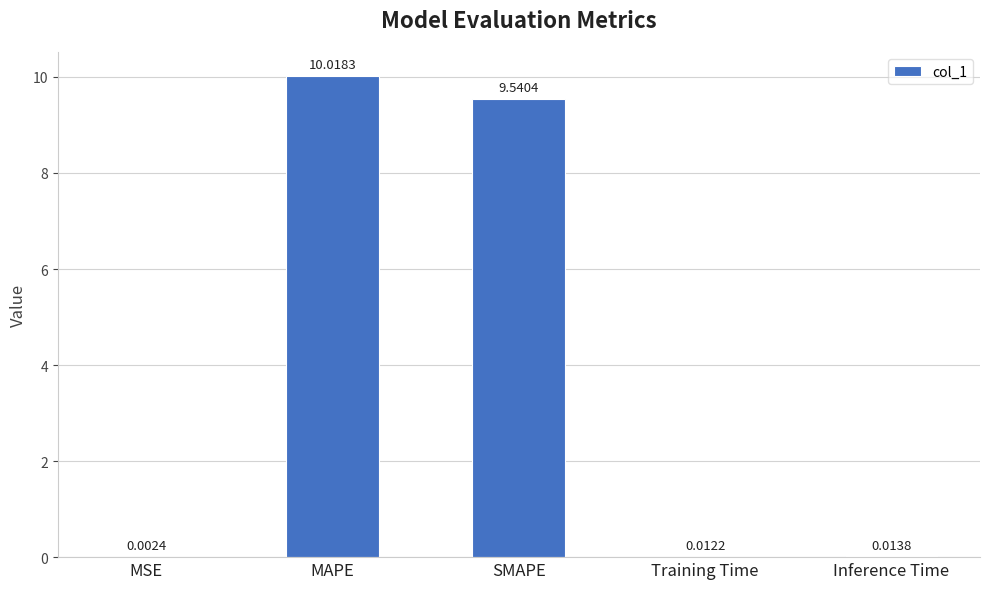

Which has a higher value, MAPE or SMAPE?

MAPE